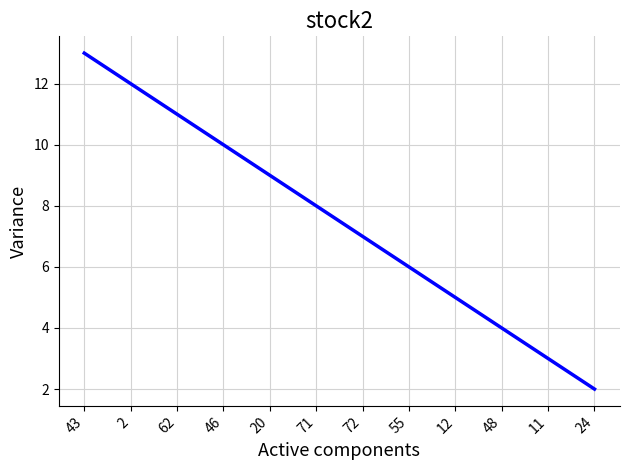

What position from the left is 24?

12